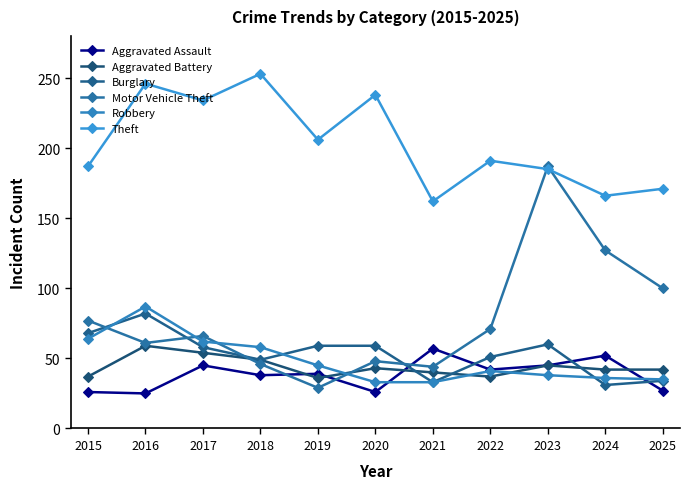

What is the total value across all series at 2019?

414